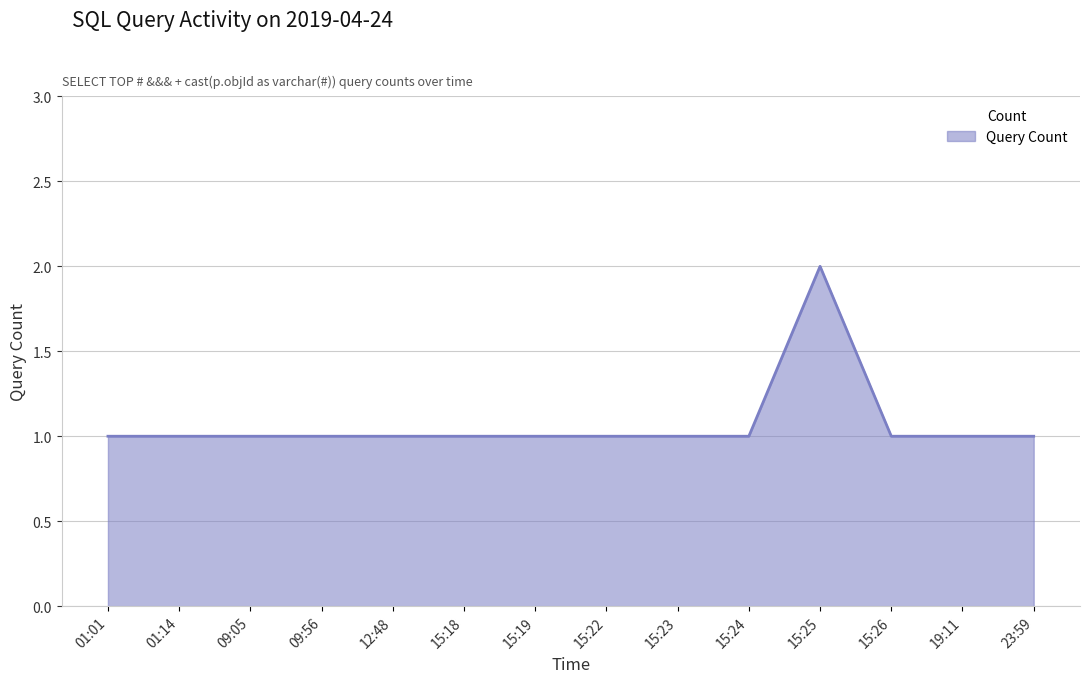

Is it true that the value at 09:56 is 2?

False